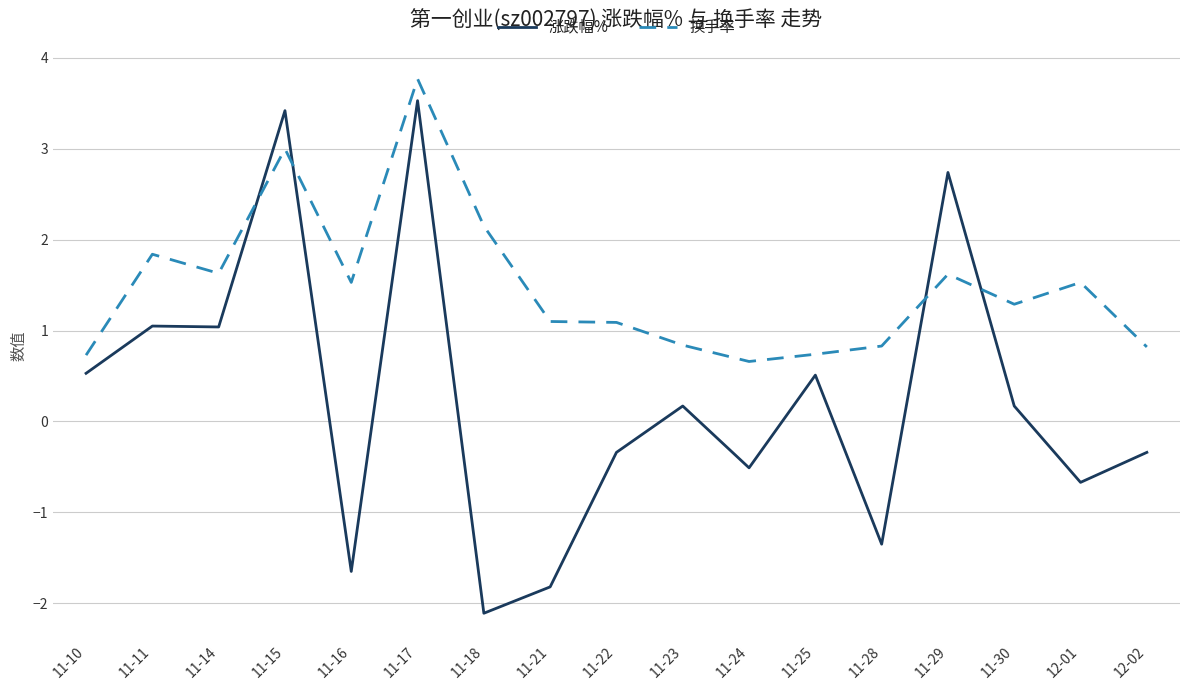

At which category does the chart reach its minimum across all series?

11-18